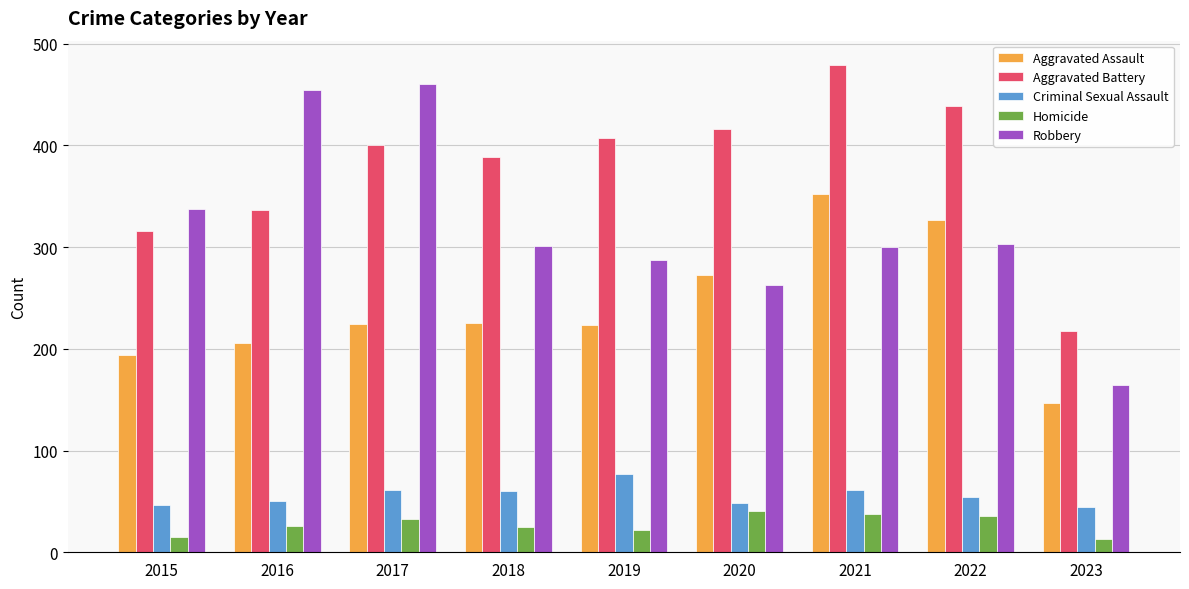

The value of Criminal Sexual Assault at 2020 is 48. True or false?

True